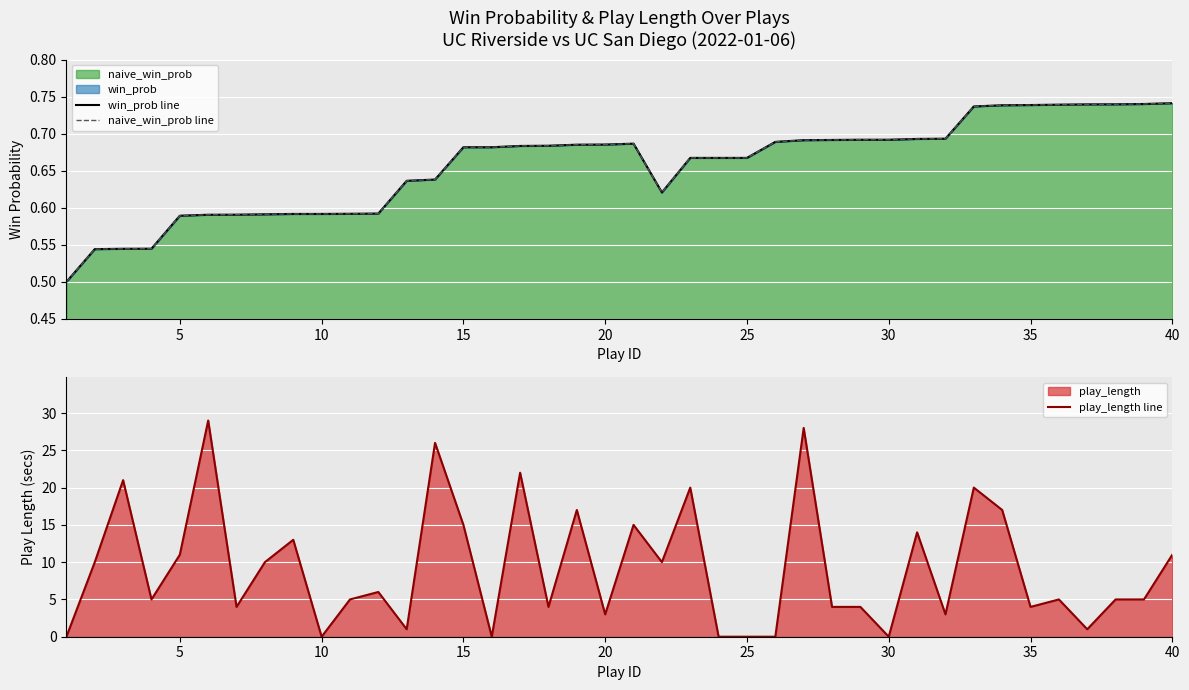

True or false: play_length line has a value of 4 at 5.

False